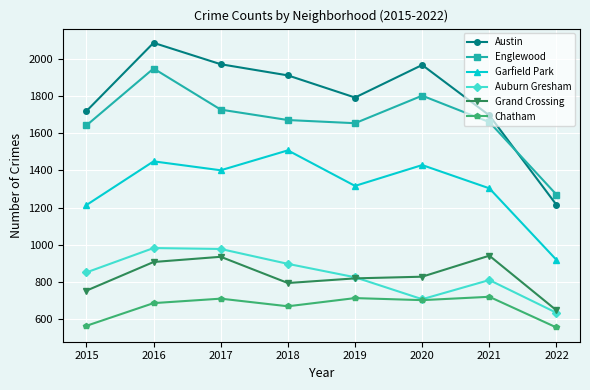

Which series has the largest total across all categories?

Austin